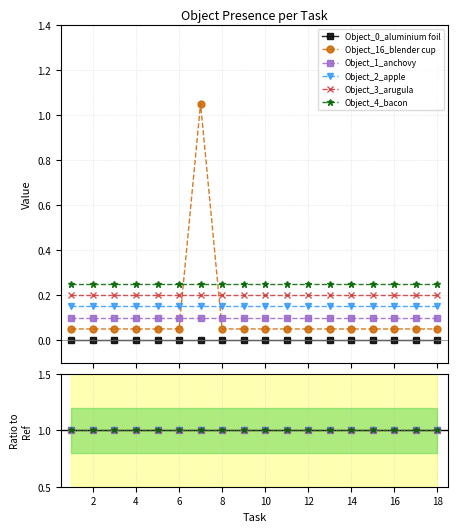

True or false: Object_1_anchovy has a value of 0 at 15.

False